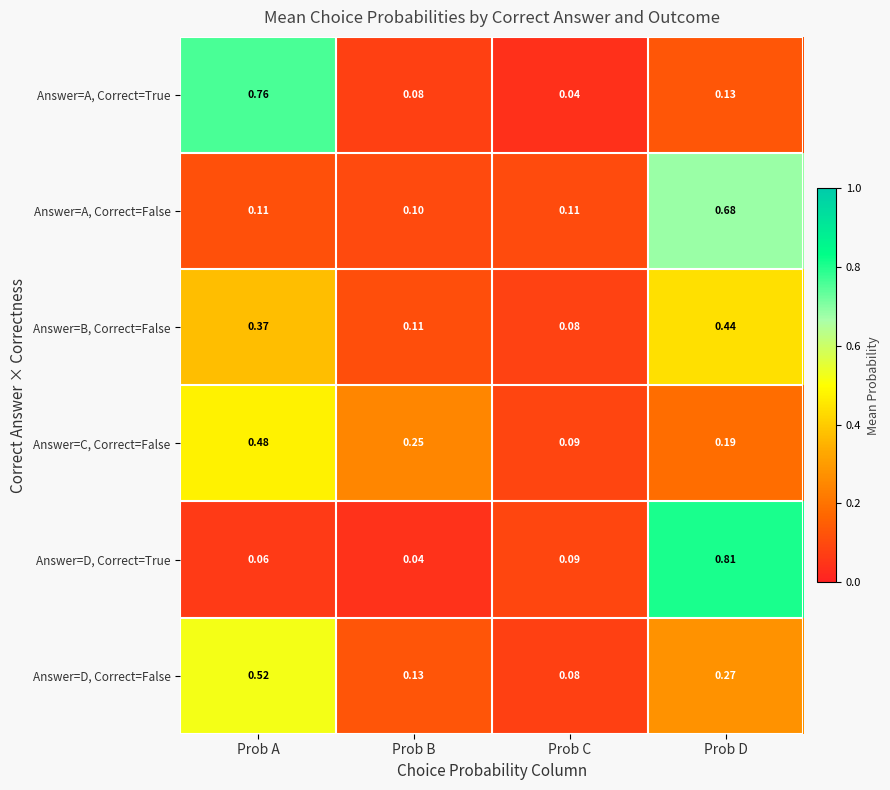

Which series has the widest spread of values?

Answer=D, Correct=True